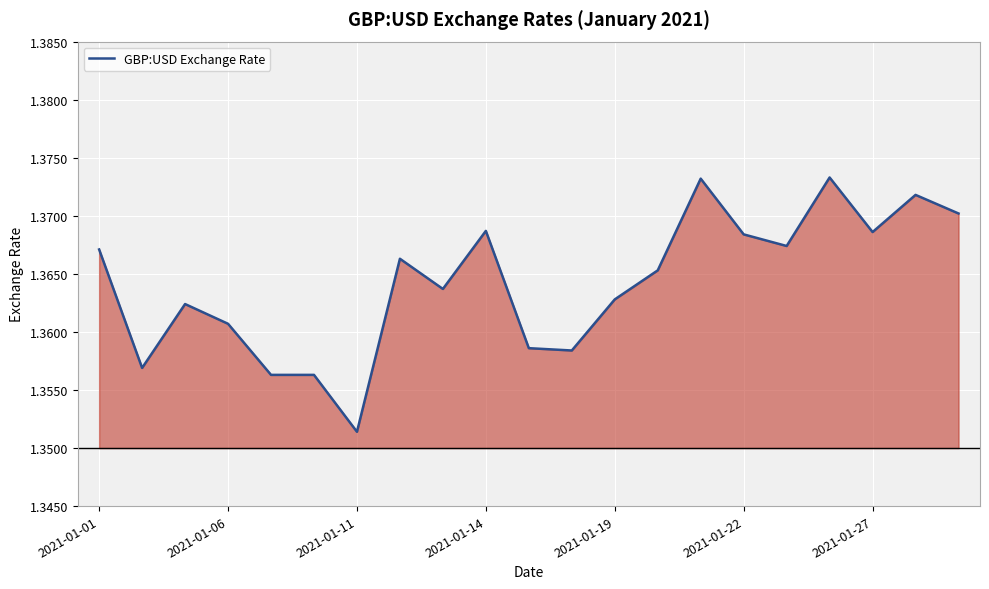

Which category has the lowest value in the GBP:USD Exchange Rate series?

2021-01-11